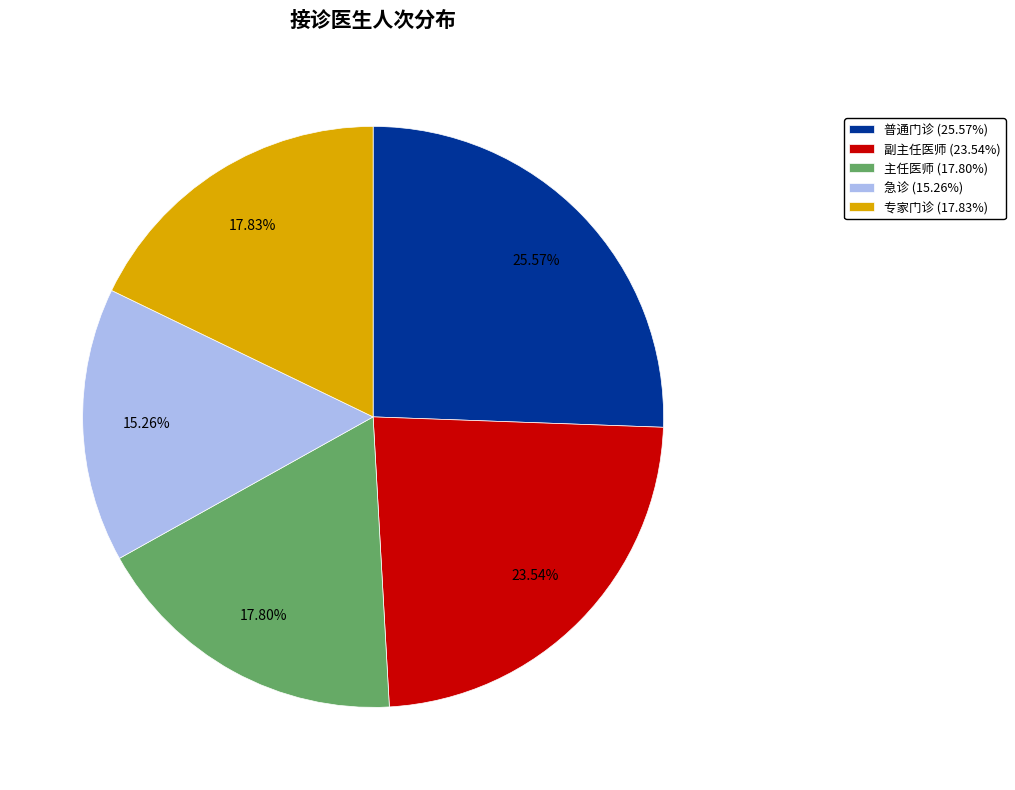

Approximately how many times larger is the value at 主任医师 compared to 副主任医师?

0.8